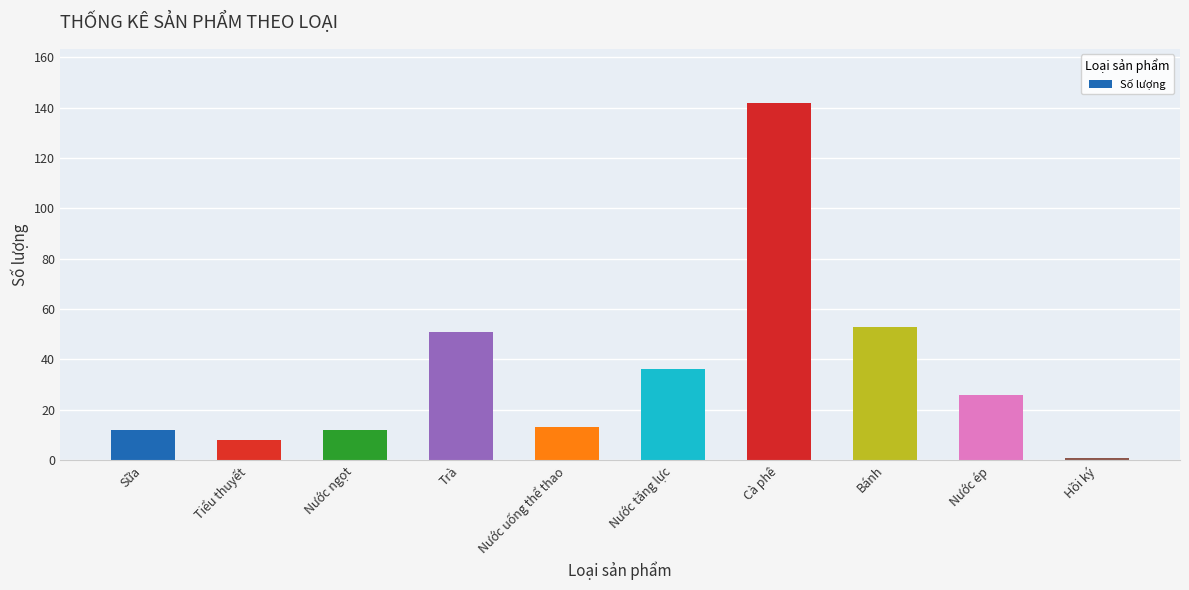

What is the value of the 6th bar from the left?

36